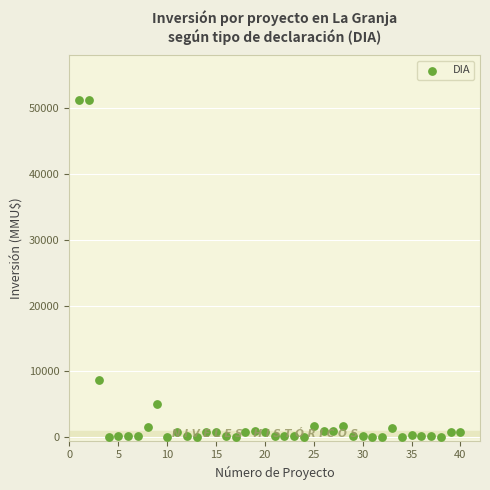

What Y value in the scatter plot is closest to 25647?

8746